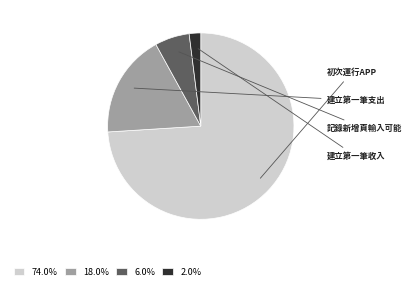

Does 74.0% account for over 50% of the chart?

Yes